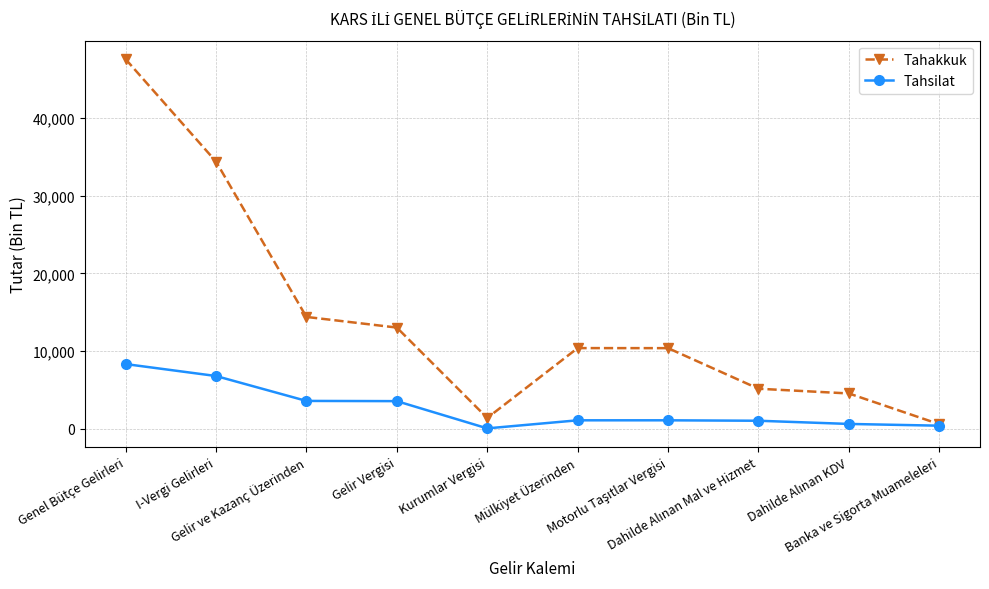

How many data points does each series have?

10